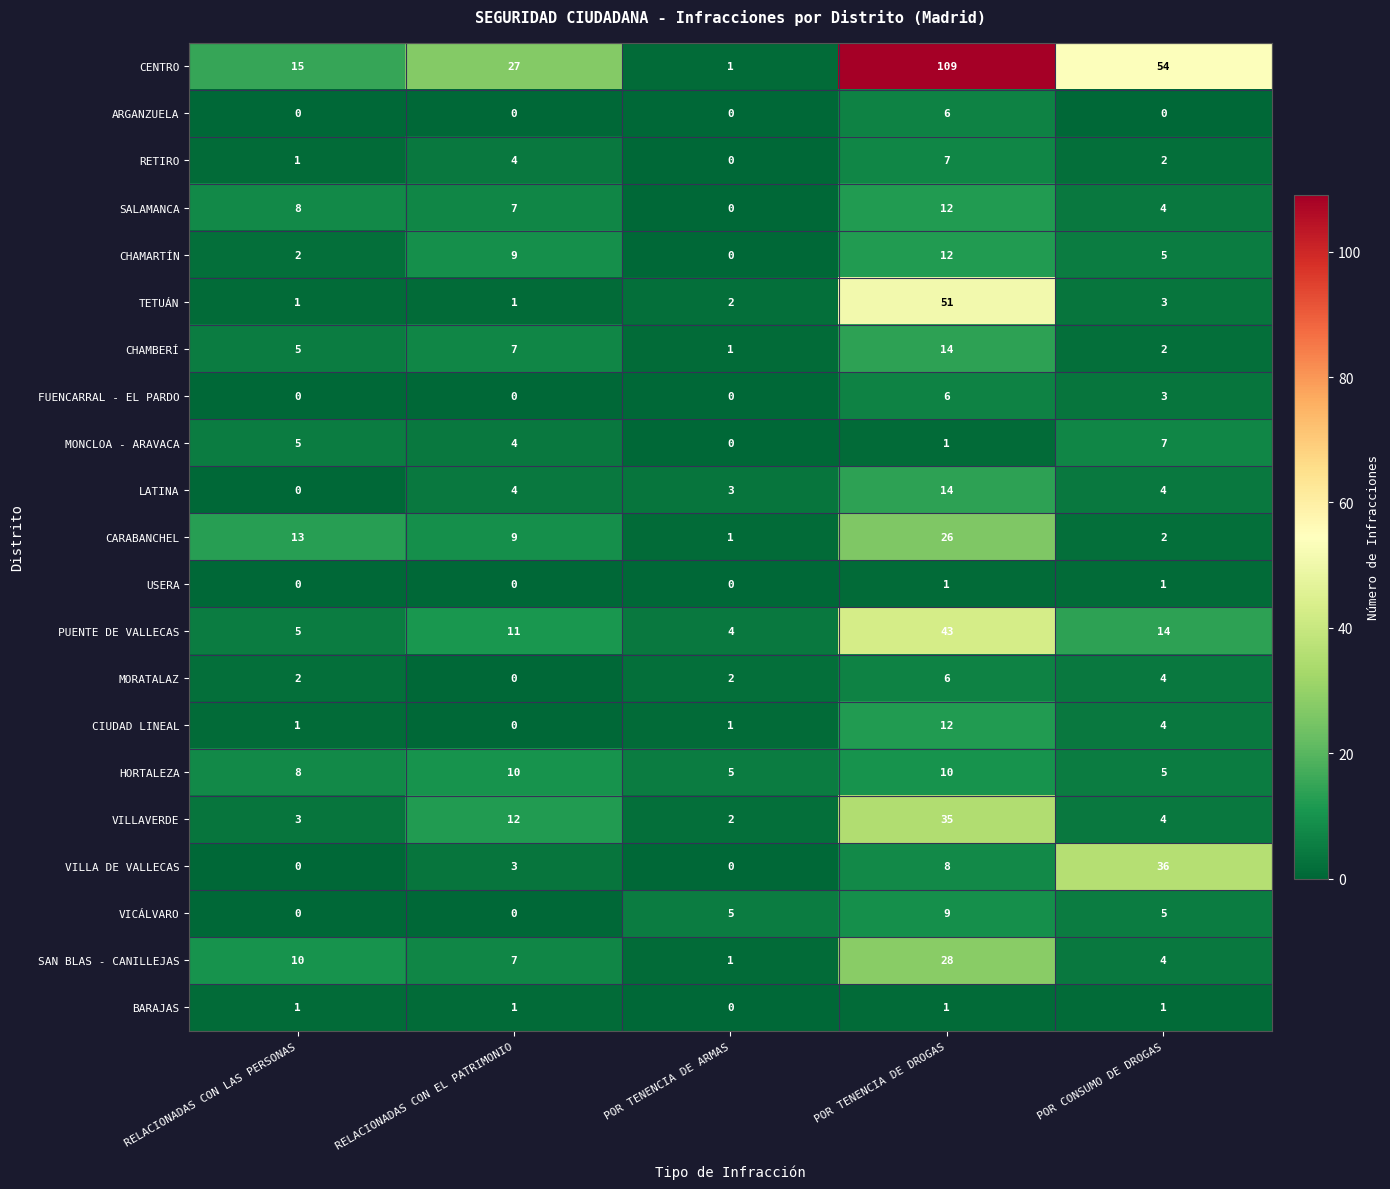

Which series has the largest range (max minus min)?

CENTRO